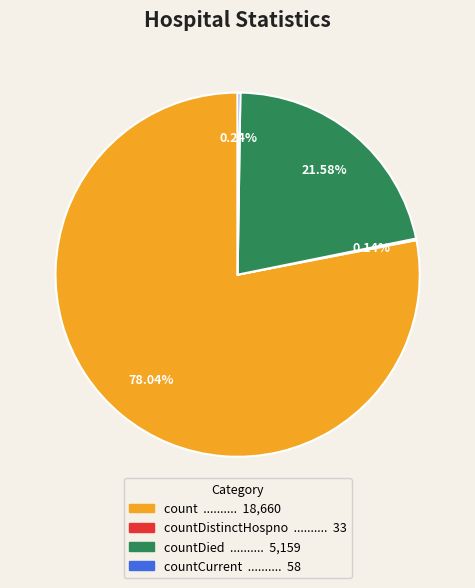

Does any single category account for the majority?

Yes